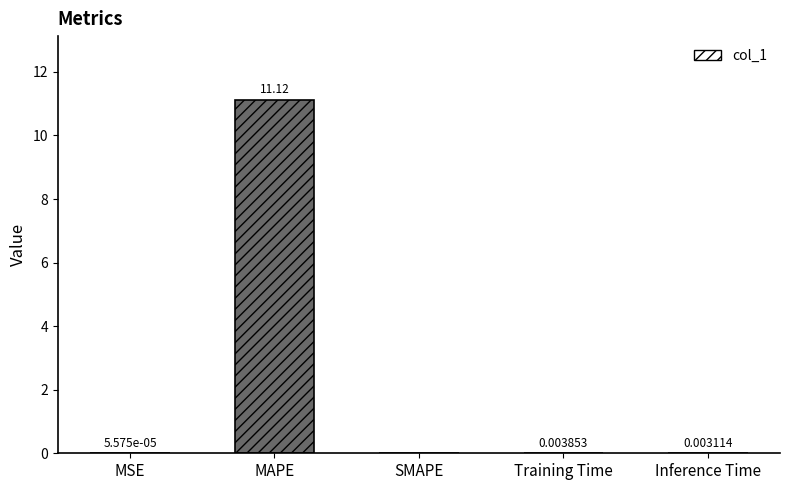

What is the sum of all values?

11.1